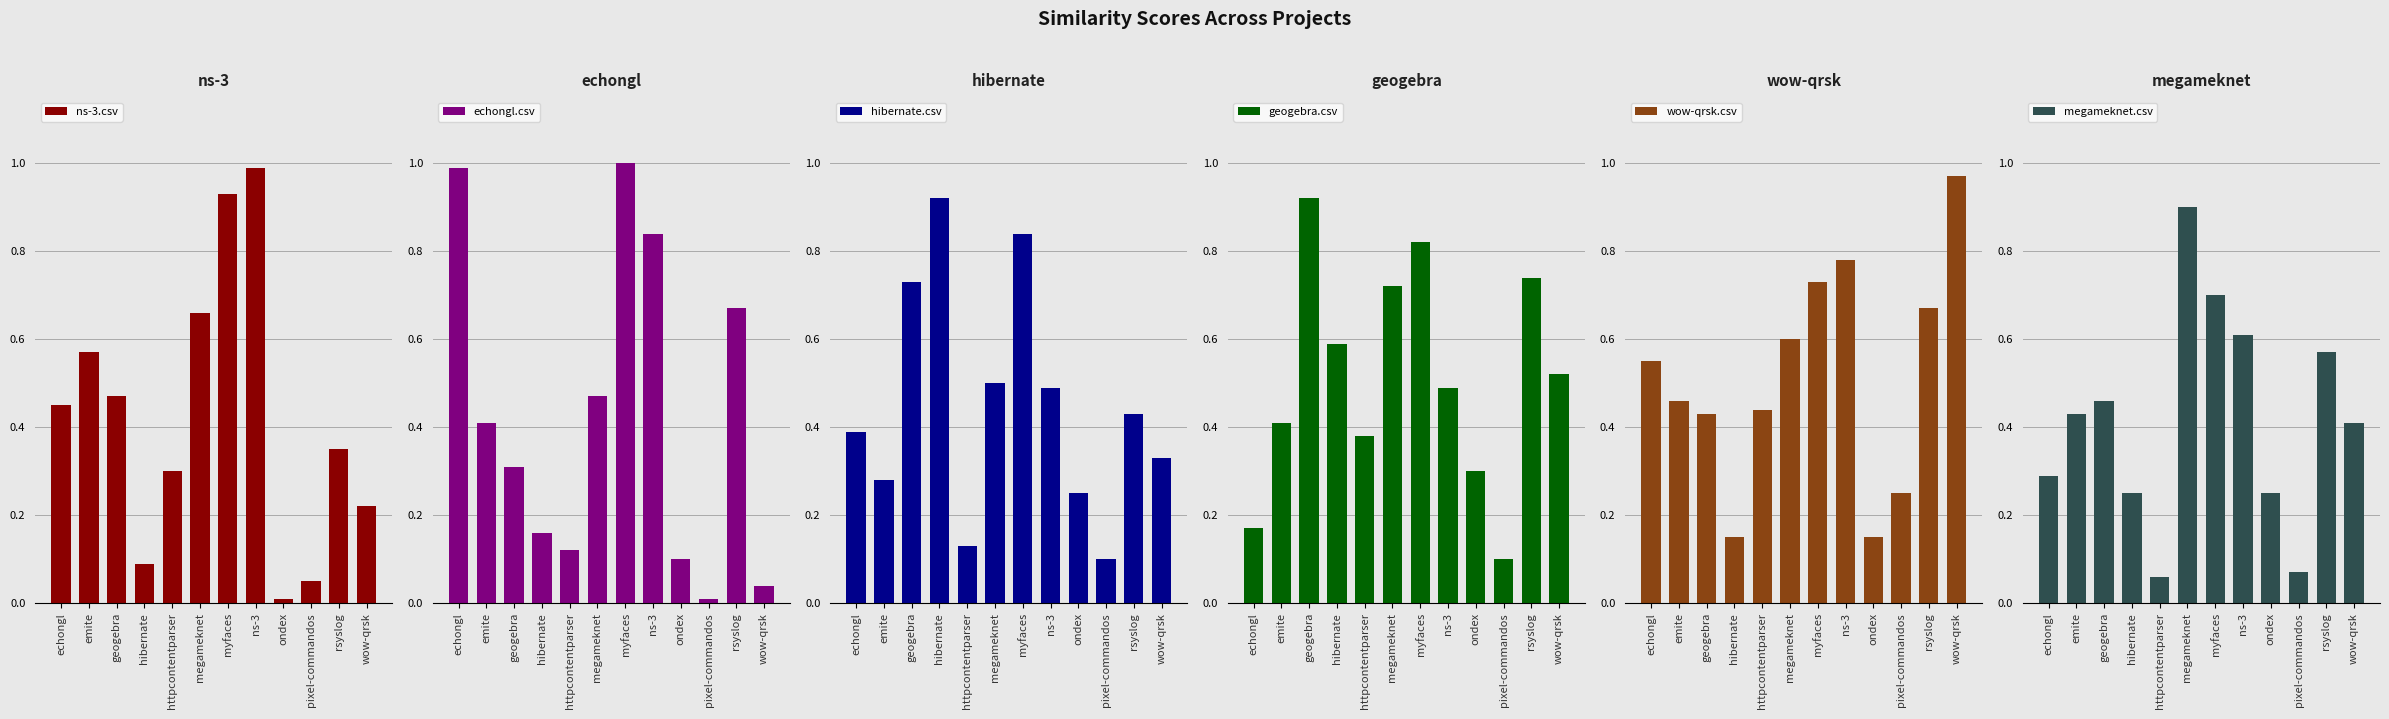

What position from the left is echongl?

1